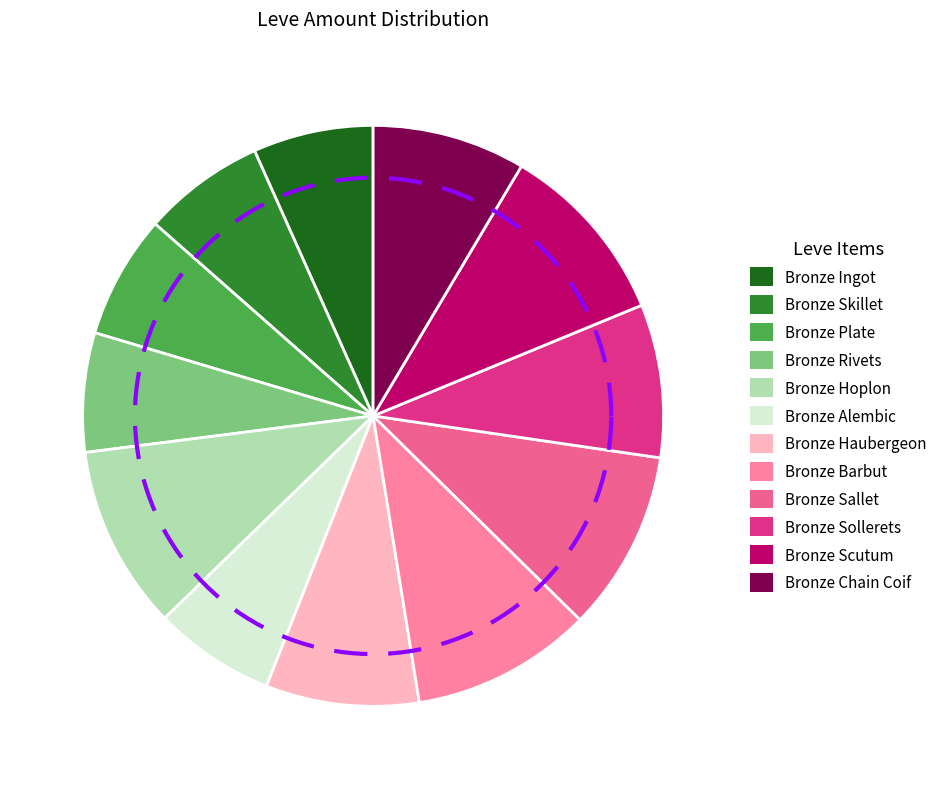

Which category has the biggest portion of the pie?

Bronze Hoplon